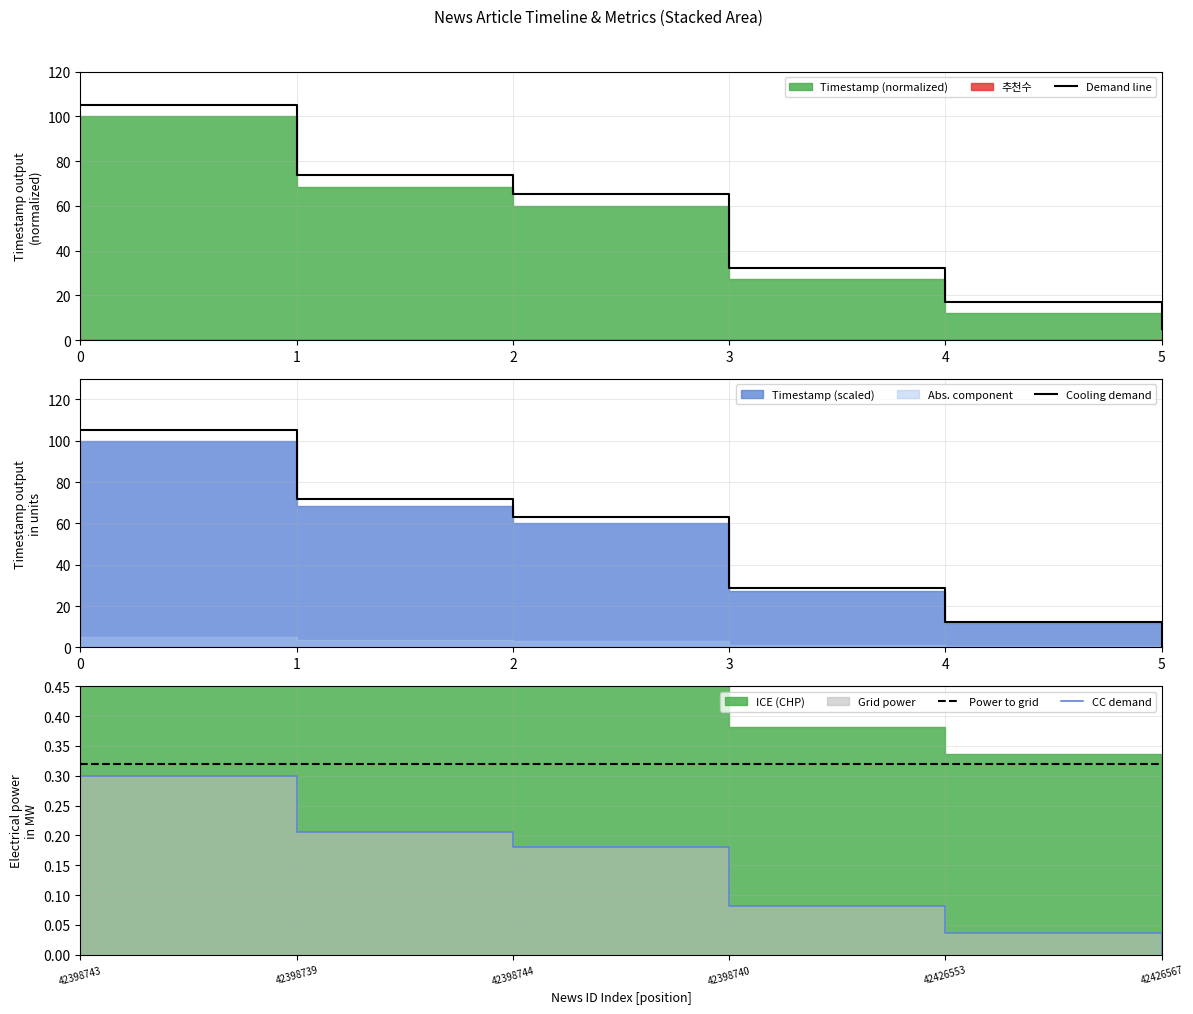

Does the chart display data point markers on the line(s)?

No